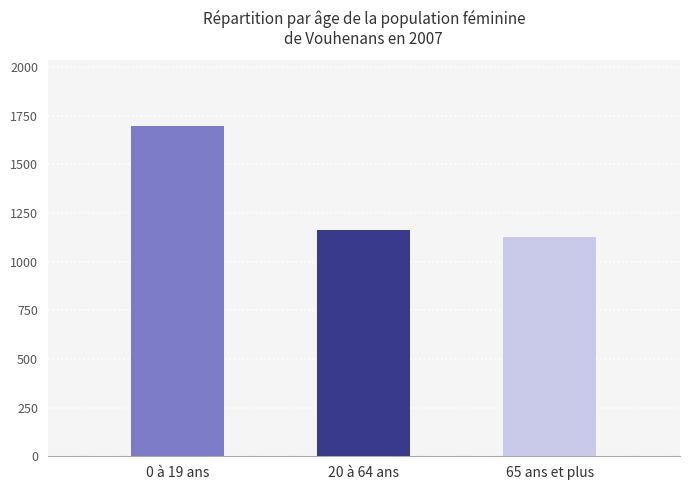

Is it true that the value at 20 à 64 ans is 1165?

True